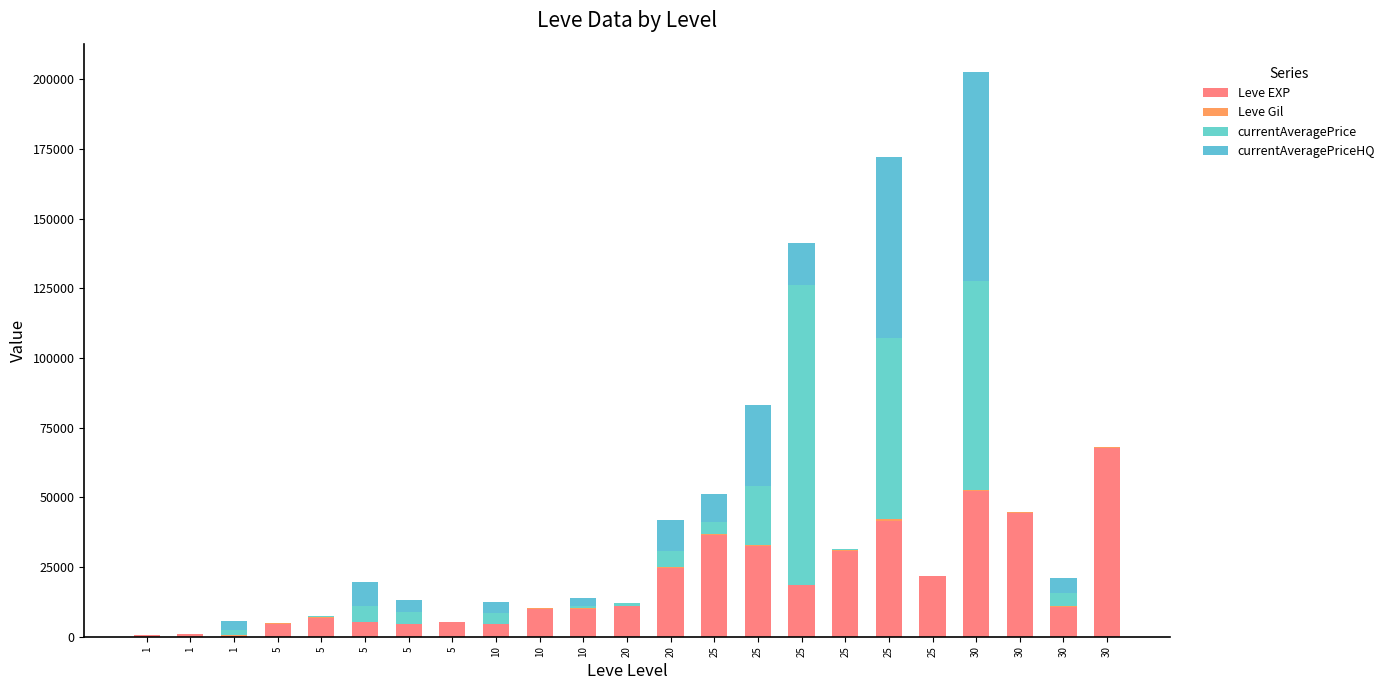

Are the bars grouped side by side (vs. stacked)?

No